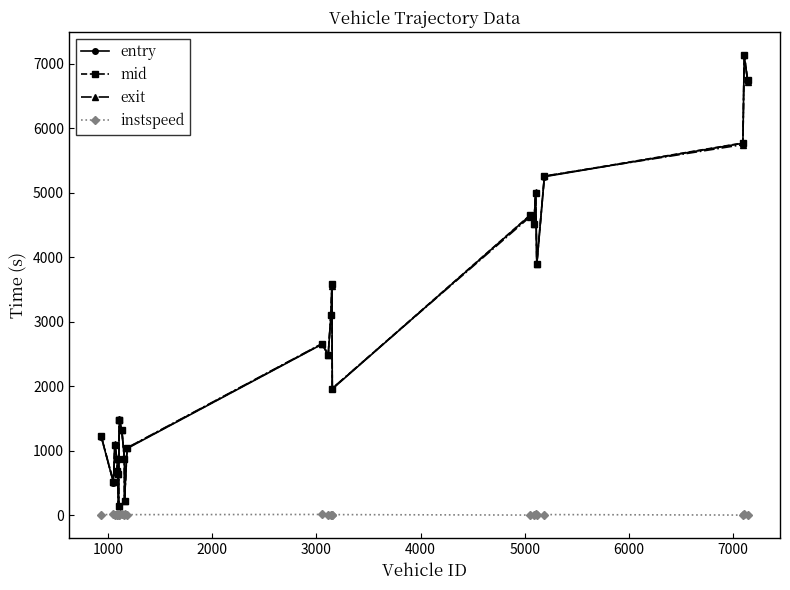

True or false: exit has more than 1 interior local peaks.

True